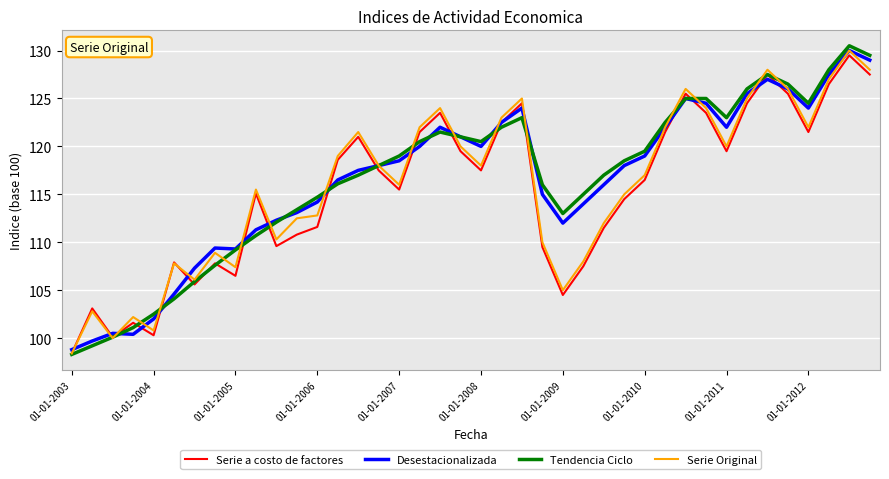

Does the chart display data point markers on the line(s)?

No